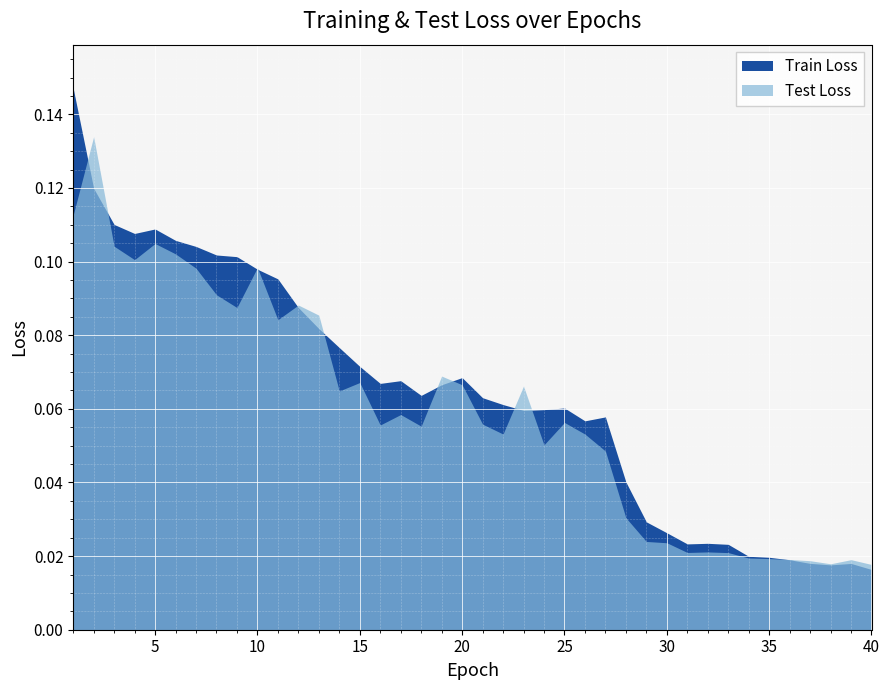

The Train Loss series shows 0.1 at 21. True or false?

True